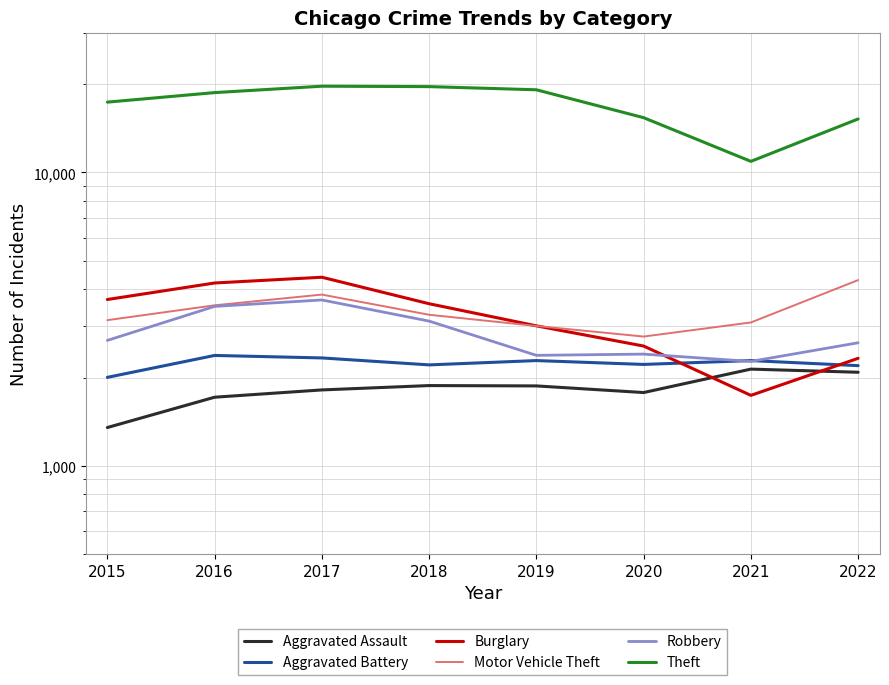

True or false: Burglary and Aggravated Battery cross at least once.

True